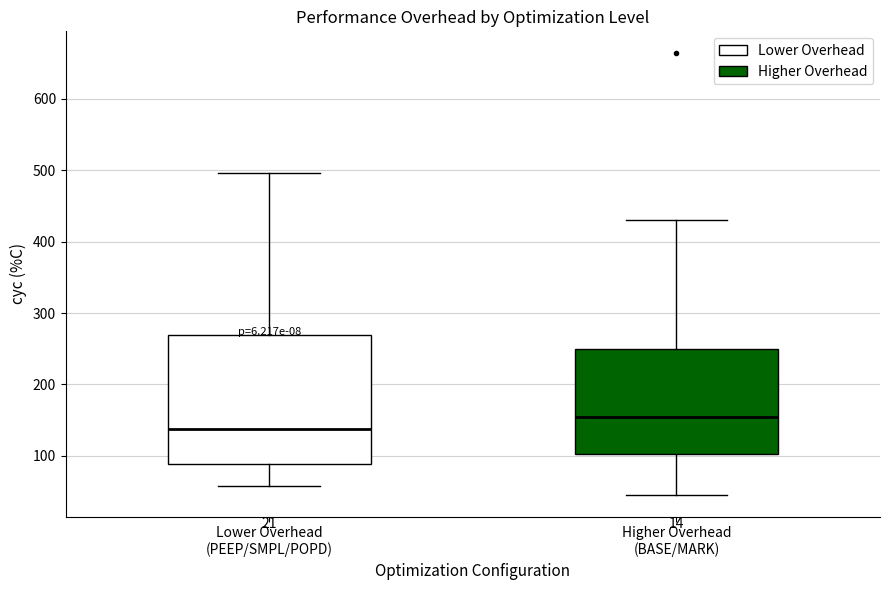

Reading left to right, transcribe this box plot: for each box, give where its median line is, the range the box spans, and where its two whiskers end, as read against the y-axis. The values are not printed on the chart, so give them approximately, as read against the axis.

Lower Overhead (PEEP/SMPL/POPD): median 140, box 90 to 270, whiskers 60 to 500
Higher Overhead (BASE/MARK): median 150, box 100 to 250, whiskers 50 to 430